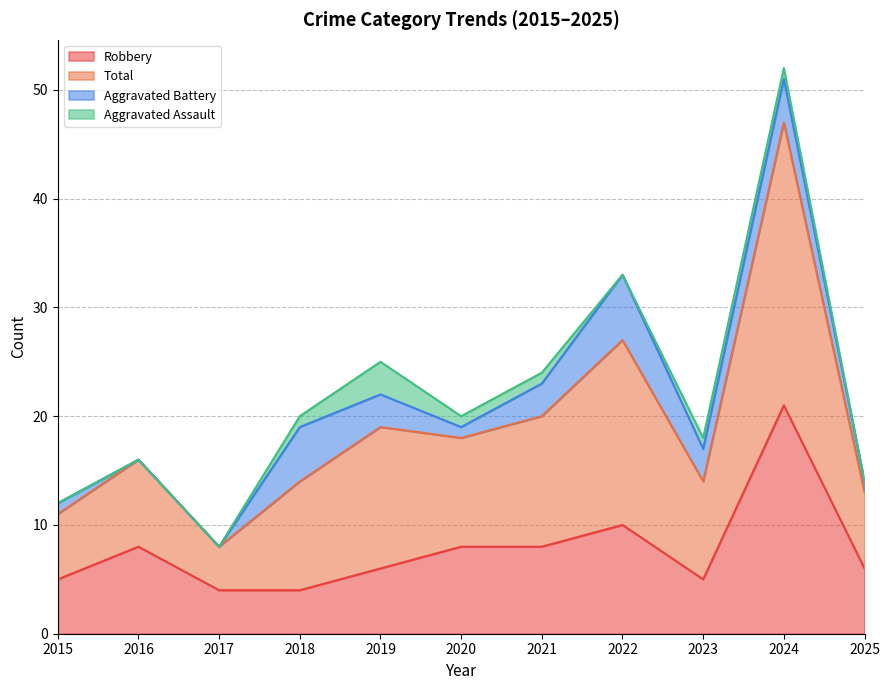

Is it true that Robbery equals 7 at 2018?

False